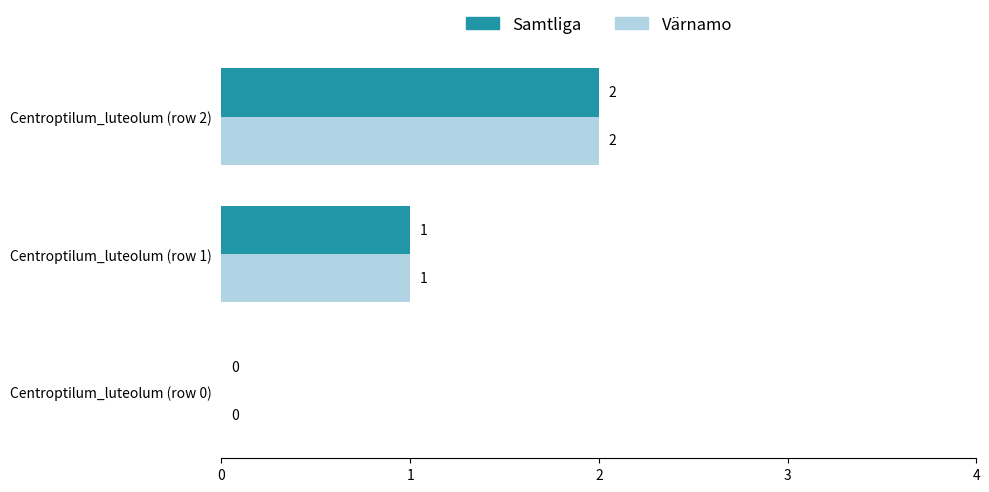

Which category has the highest value in the Värnamo series?

Centroptilum_luteolum (row 2)